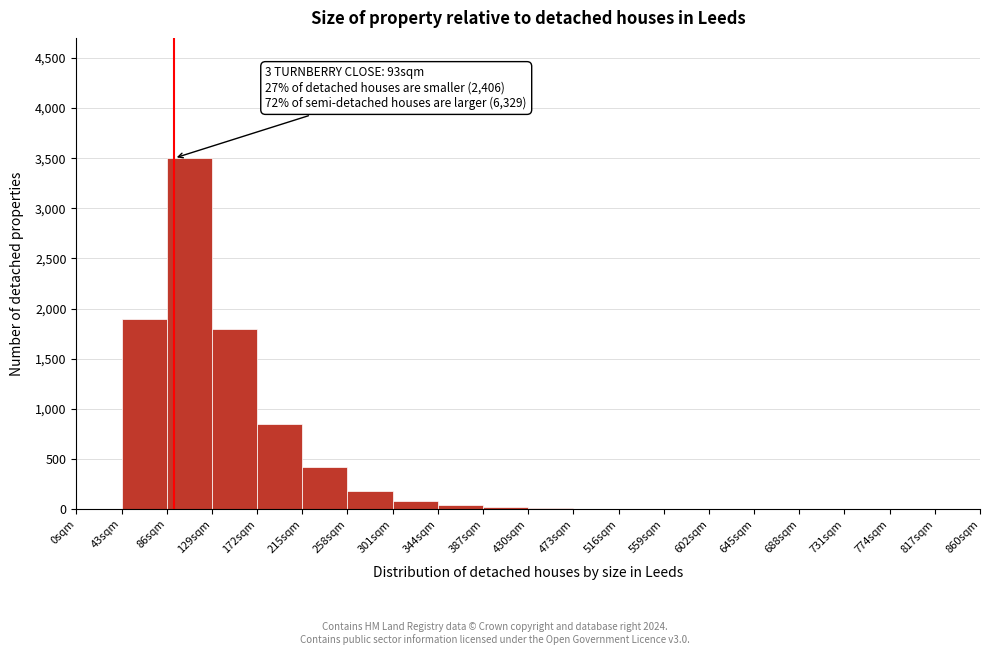

Which range on the x-axis has the tallest bar?

86 to 129